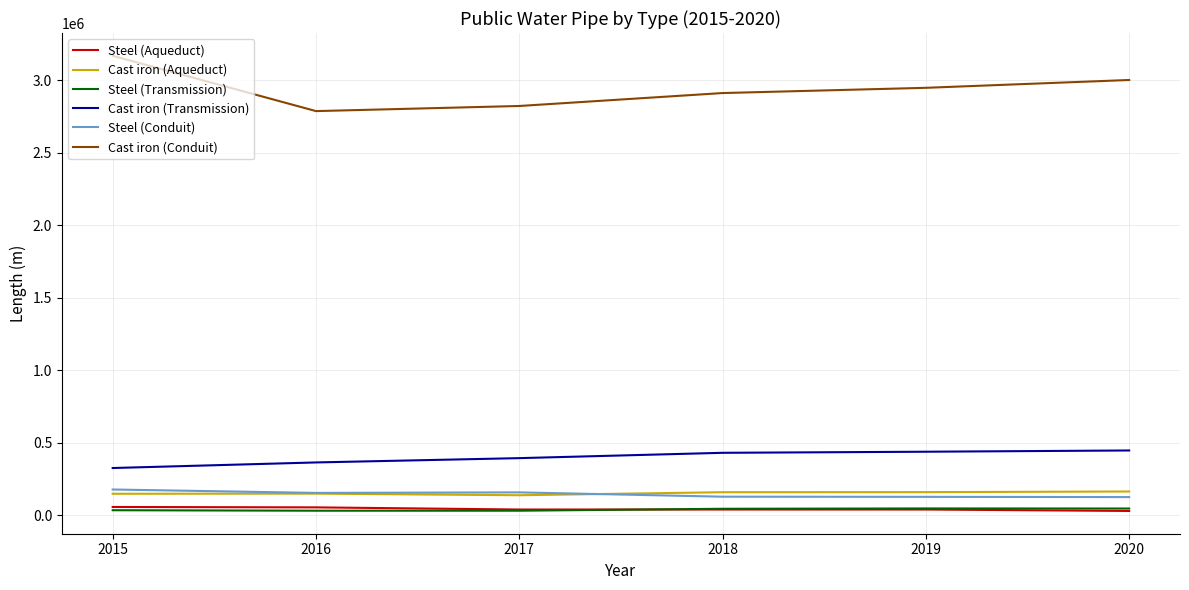

True or false: Steel (Aqueduct) and Cast iron (Aqueduct) cross at least once.

False